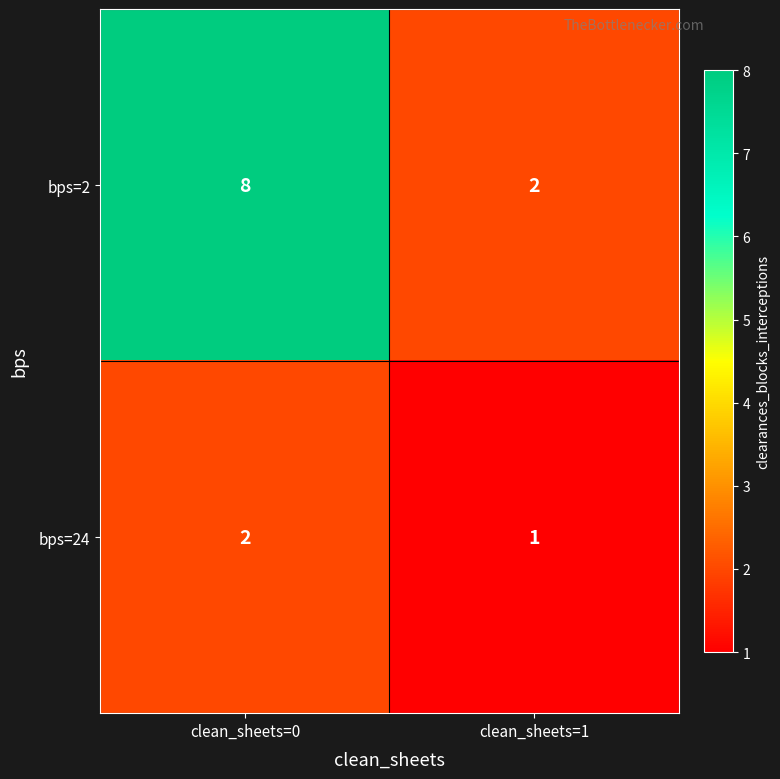

Rank the series by their maximum value, from highest to lowest.

bps=2, bps=24